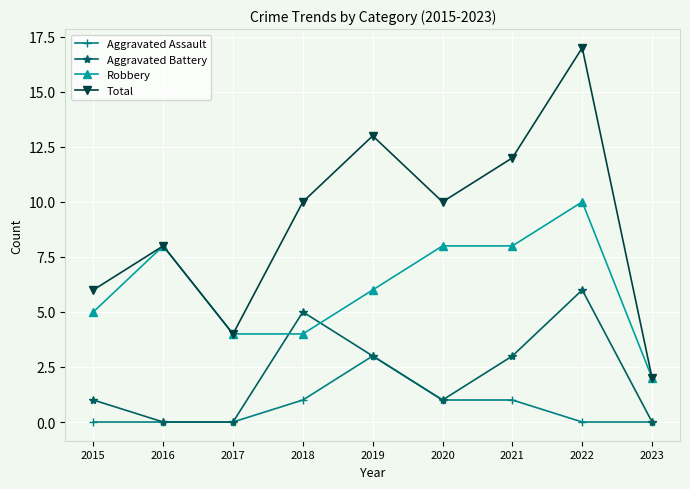

At 2018, list the series in order from smallest to largest.

Aggravated Assault, Robbery, Aggravated Battery, Total